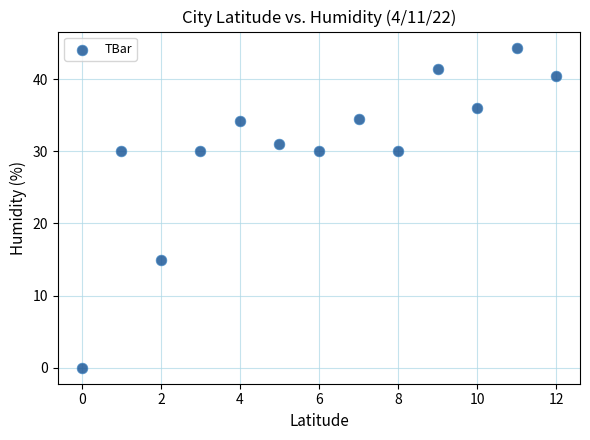

What Y value in the scatter plot is closest to 22?

15.0